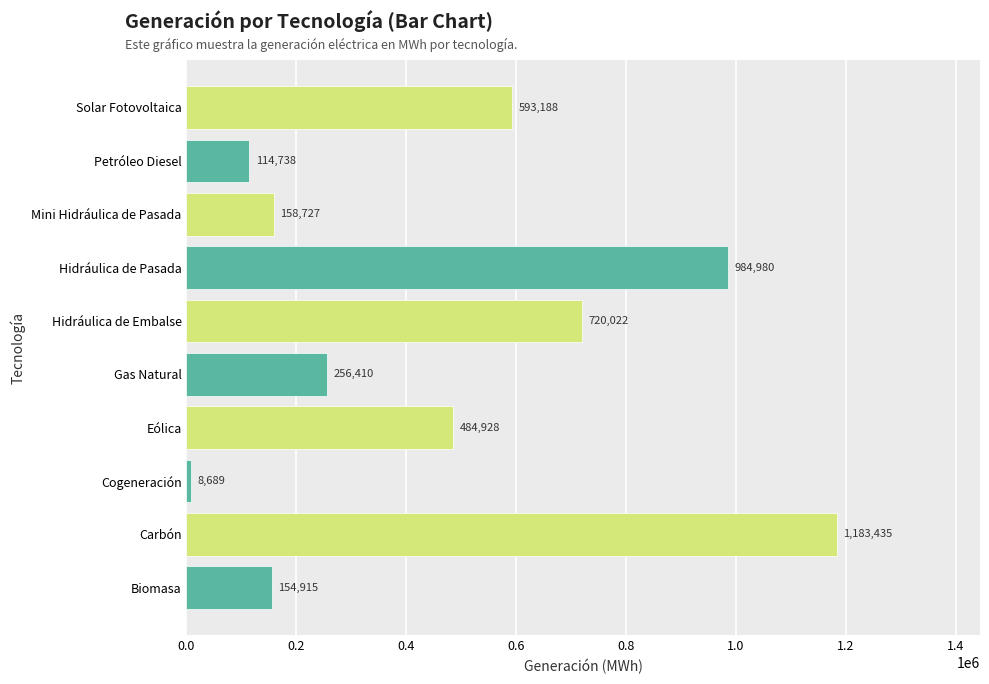

What is the minimum value shown in the chart?

8688.7